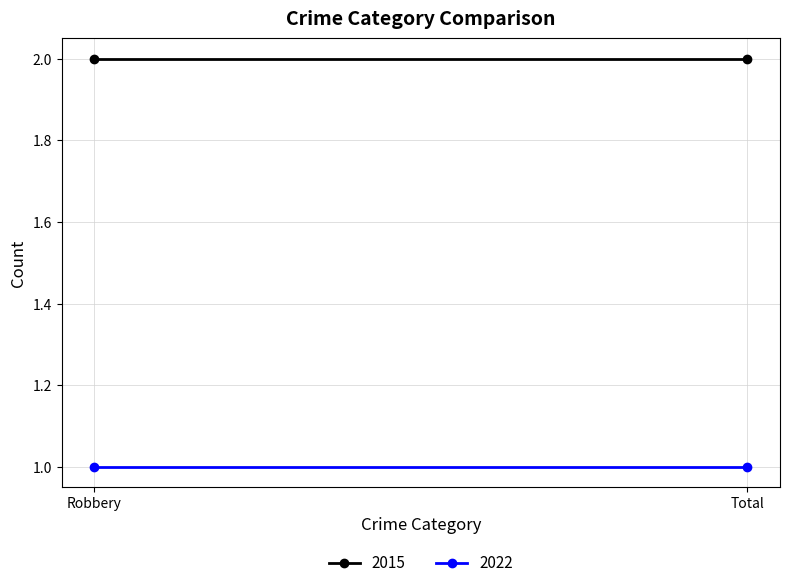

The value of 2015 at Robbery is 1. True or false?

False